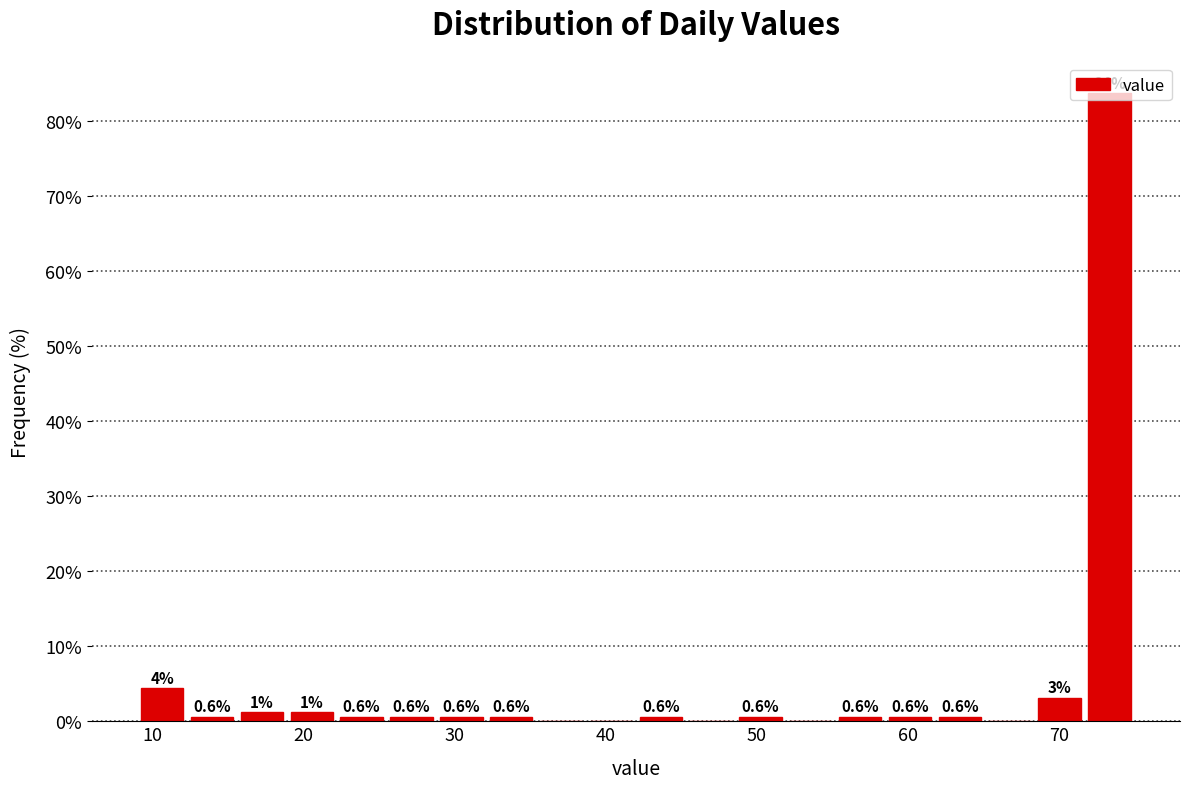

Around what value on the x-axis is the tallest bar? Give the approximate position of its centre, as read against the axis.

73